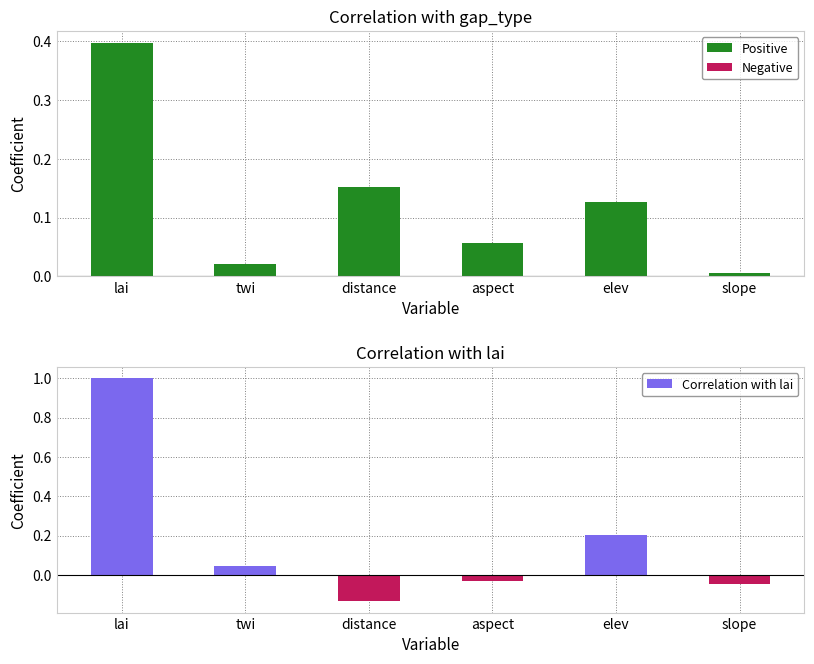

Rank the series by their maximum value, from lowest to highest.

Correlation with gap_type, Correlation with lai